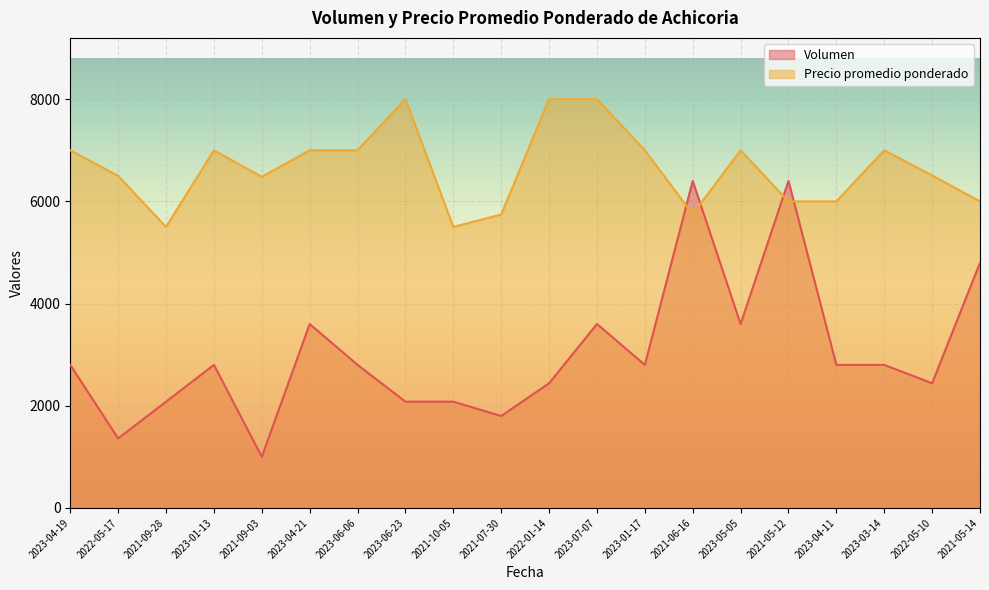

What is the sum of all Precio promedio ponderado values?

132982